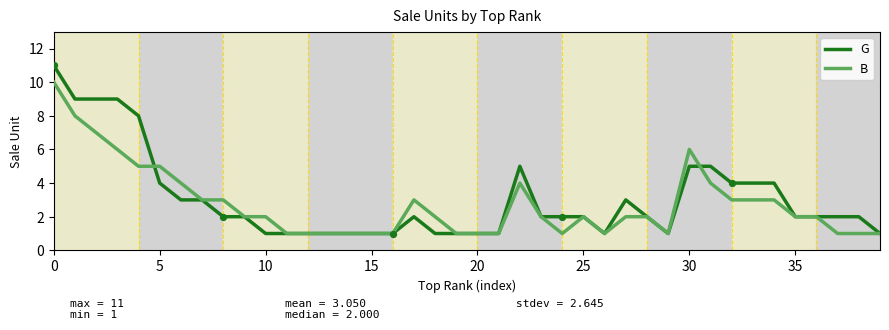

What are all the series names shown in the legend?

G, B